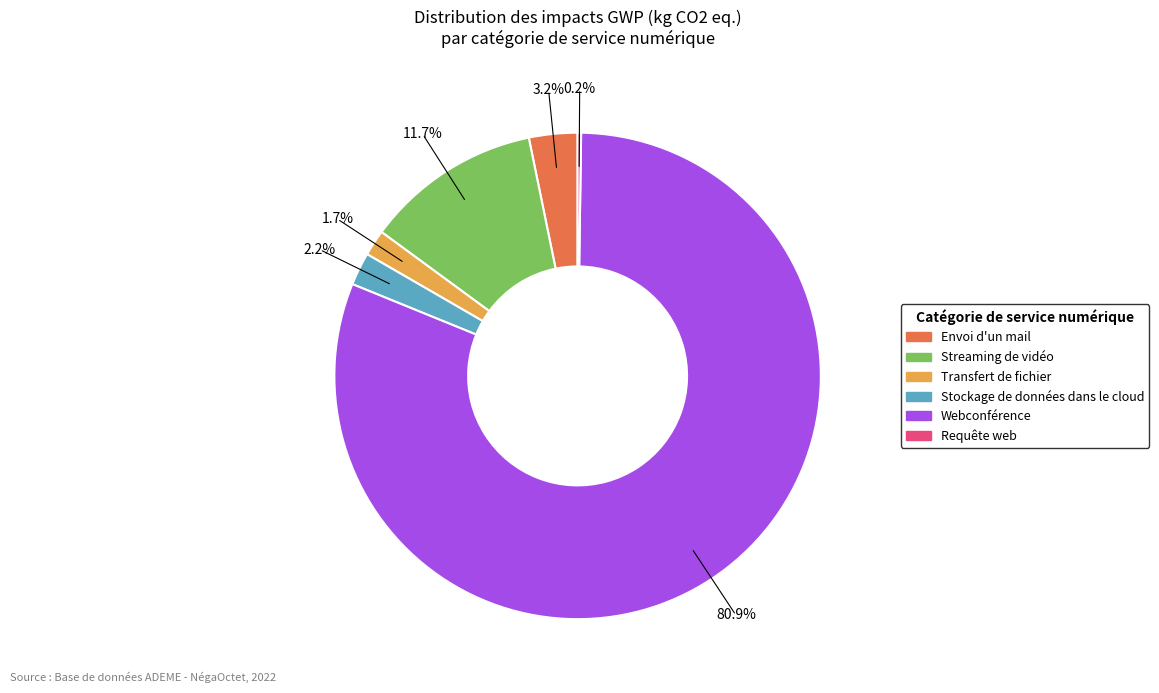

Which slice is the largest?

Webconférence